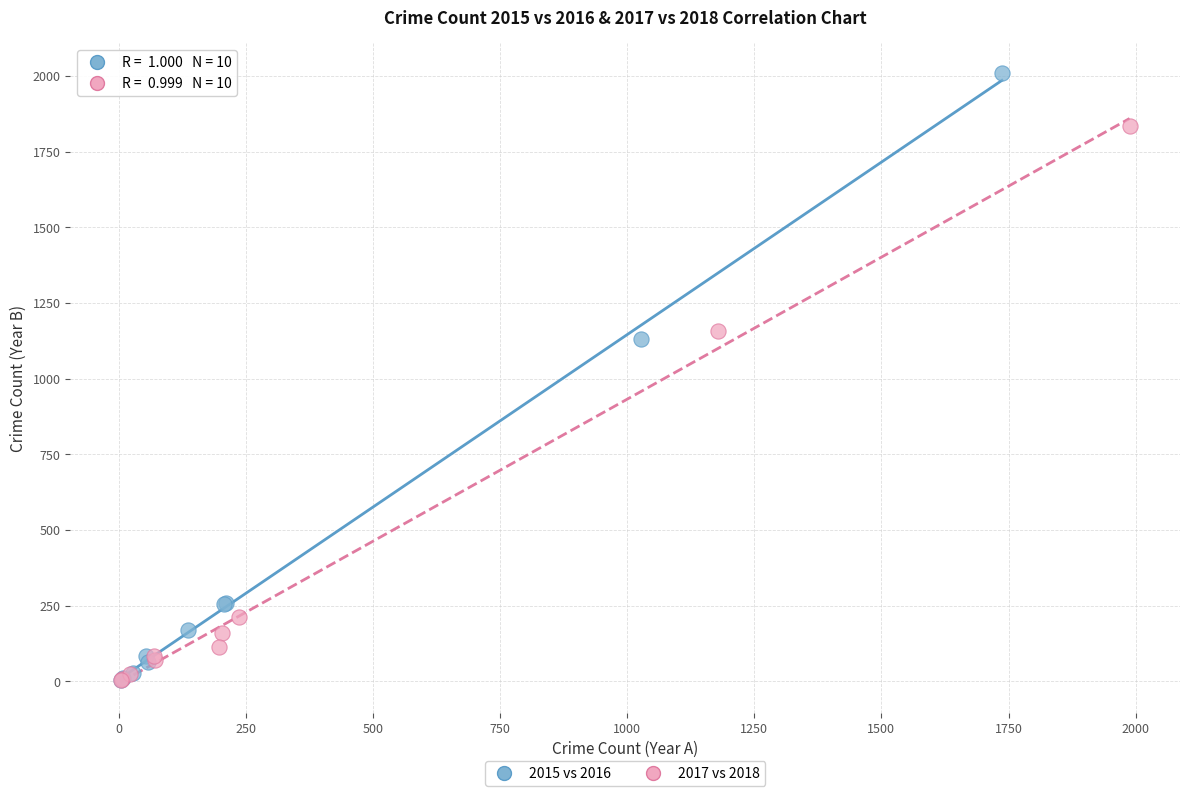

Which series reaches the maximum Y coordinate?

2015 vs 2016